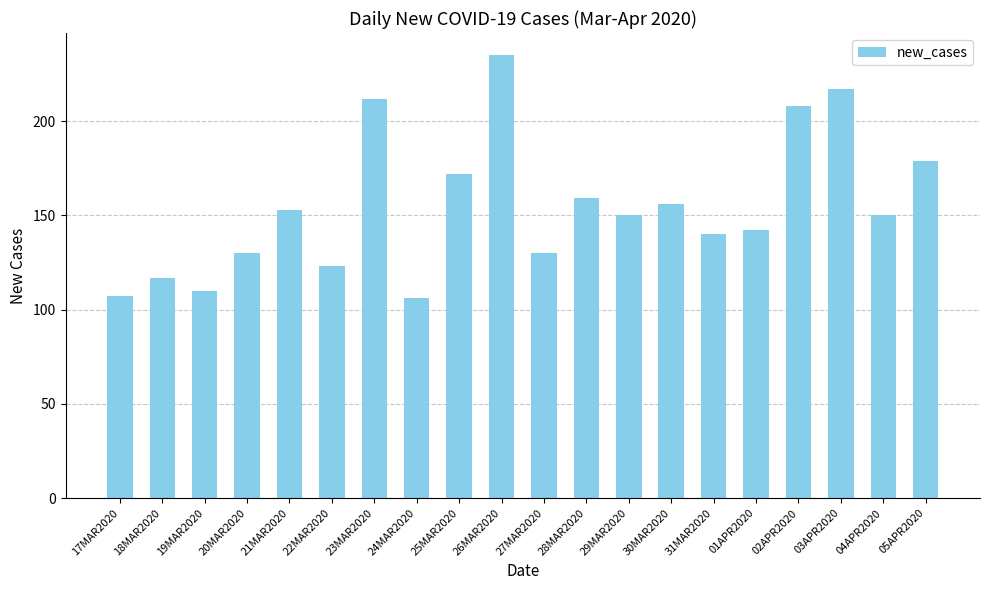

What is the difference between the maximum and second lowest values?

128